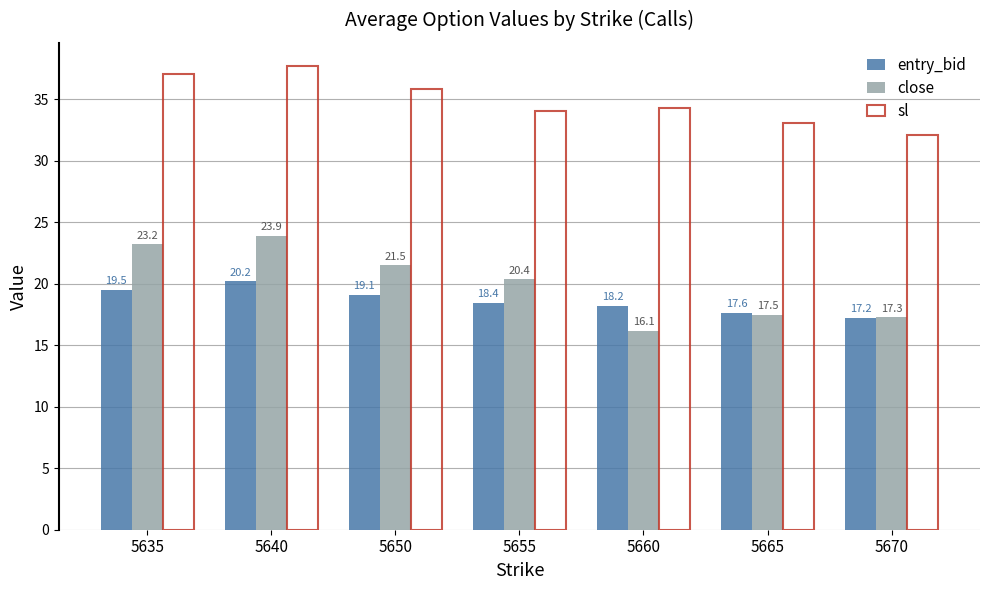

What is the total value across all series at 5640?

81.8